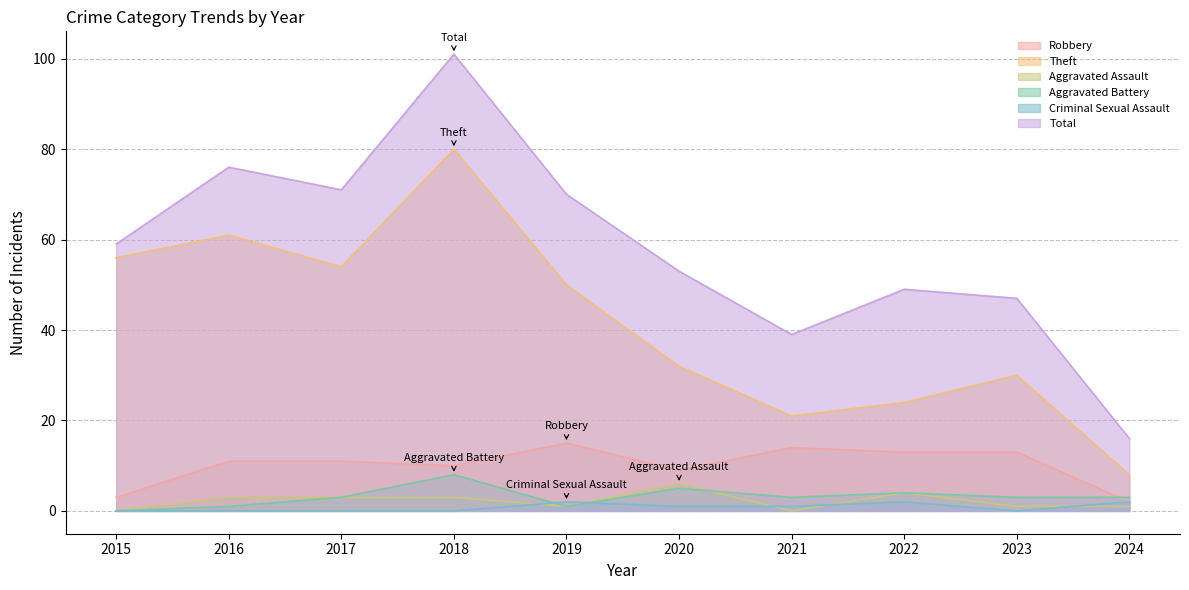

List the labels in order of Aggravated Battery value, largest first.

2018, 2020, 2022, 2017, 2021, 2023, 2024, 2016, 2019, 2015